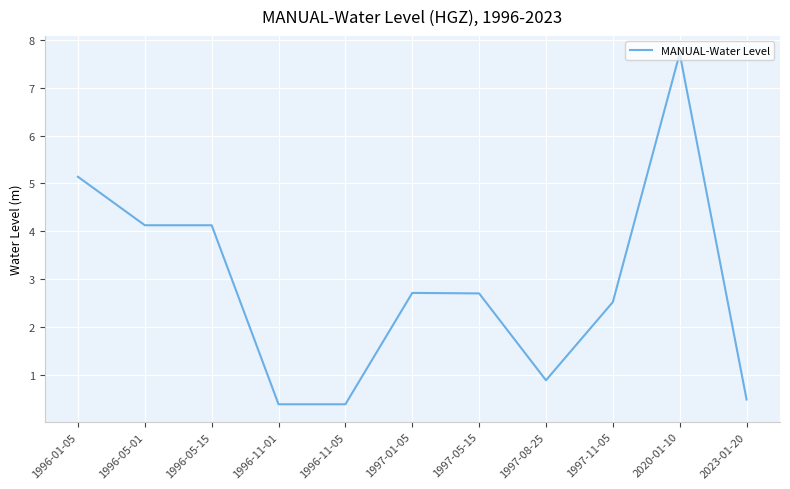

How many lines are shown in the chart?

1